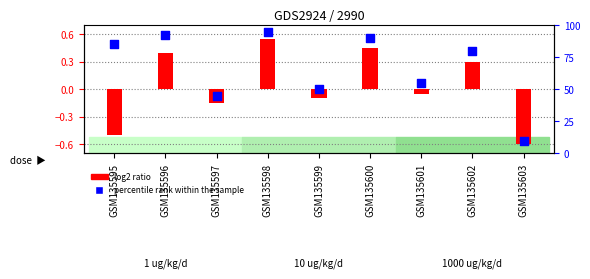

Which series has the largest Y range (max minus min)?

percentile rank within the sample